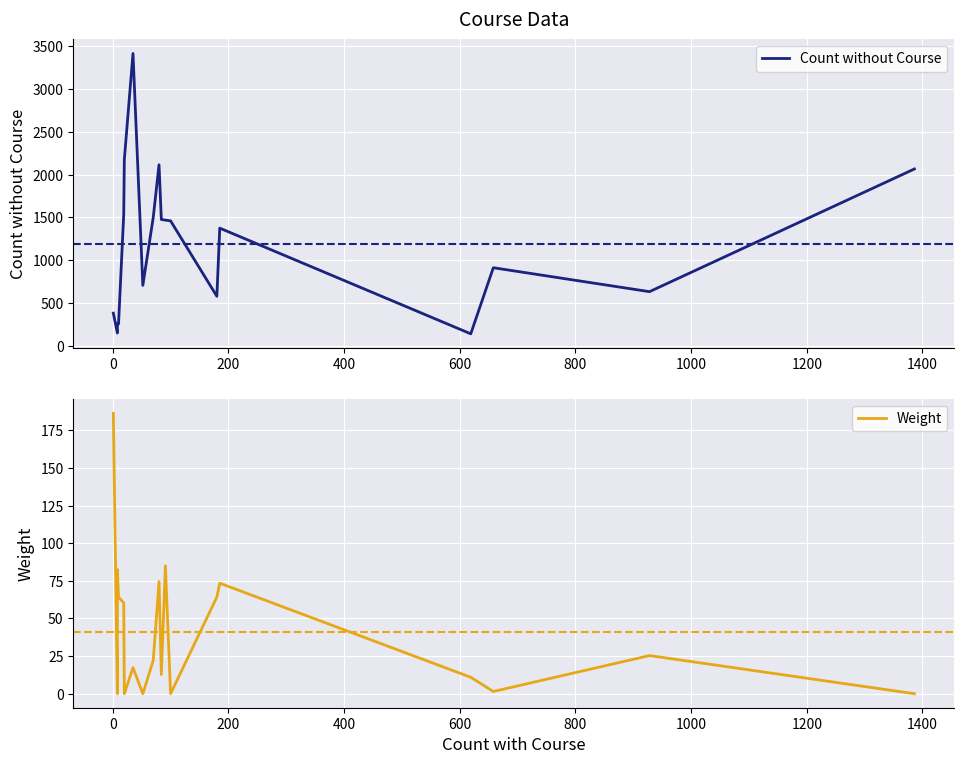

What is the value of the Count without Course point at the 6th from the left?

2176.0